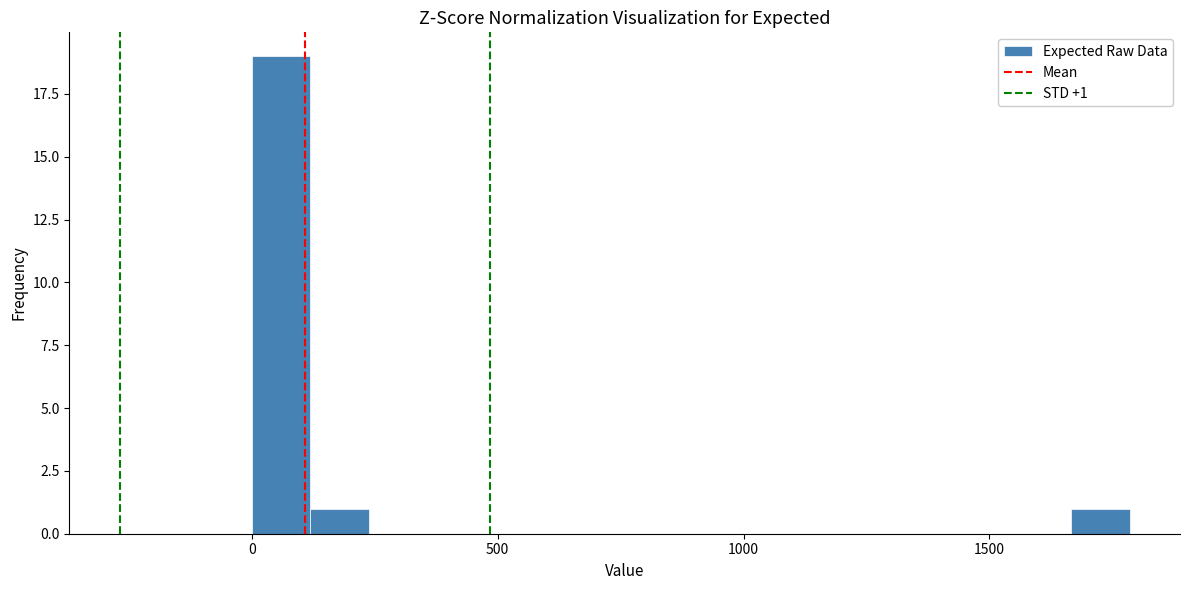

Read against the x-axis, roughly where is the centre of the tallest bar?

50